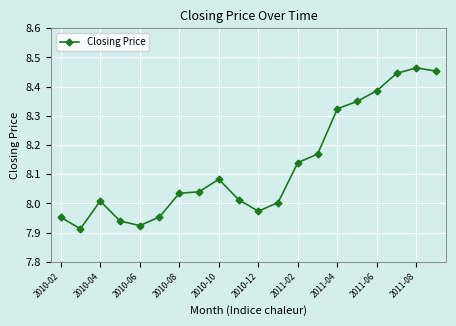

What is the difference between the maximum and minimum values?

0.6